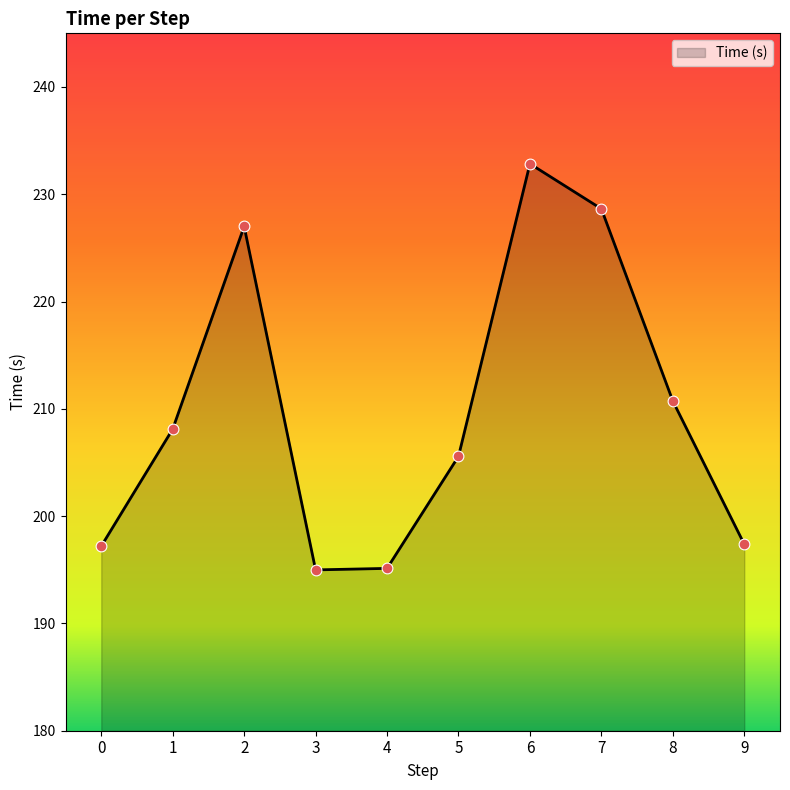

Approximately how many times larger is the value at 1 compared to 5?

1.0